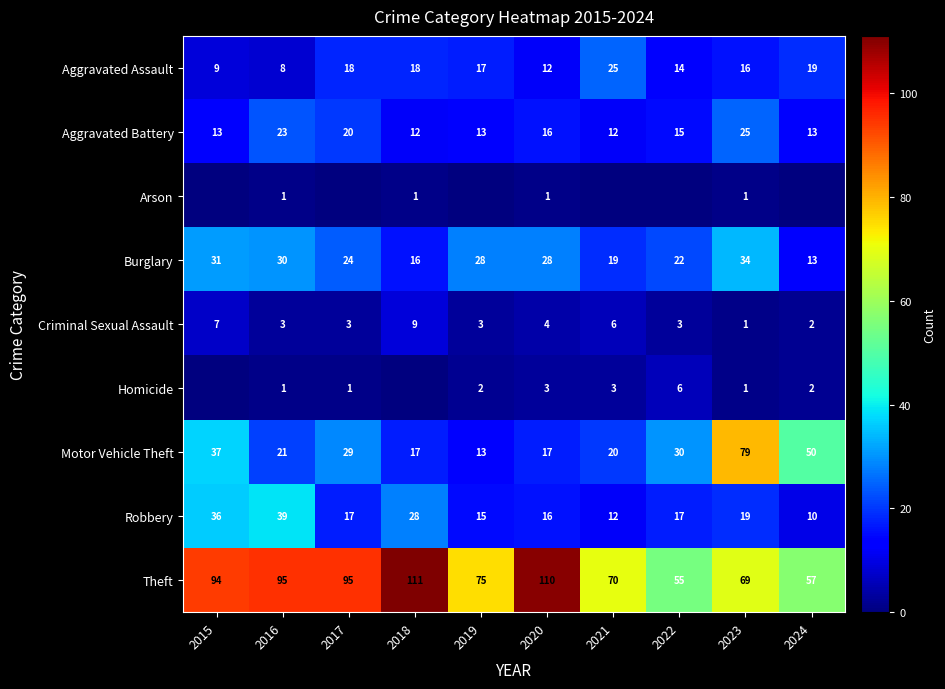

Is the value of Aggravated Assault at 2017 greater than the value of Criminal Sexual Assault at 2021?

Yes